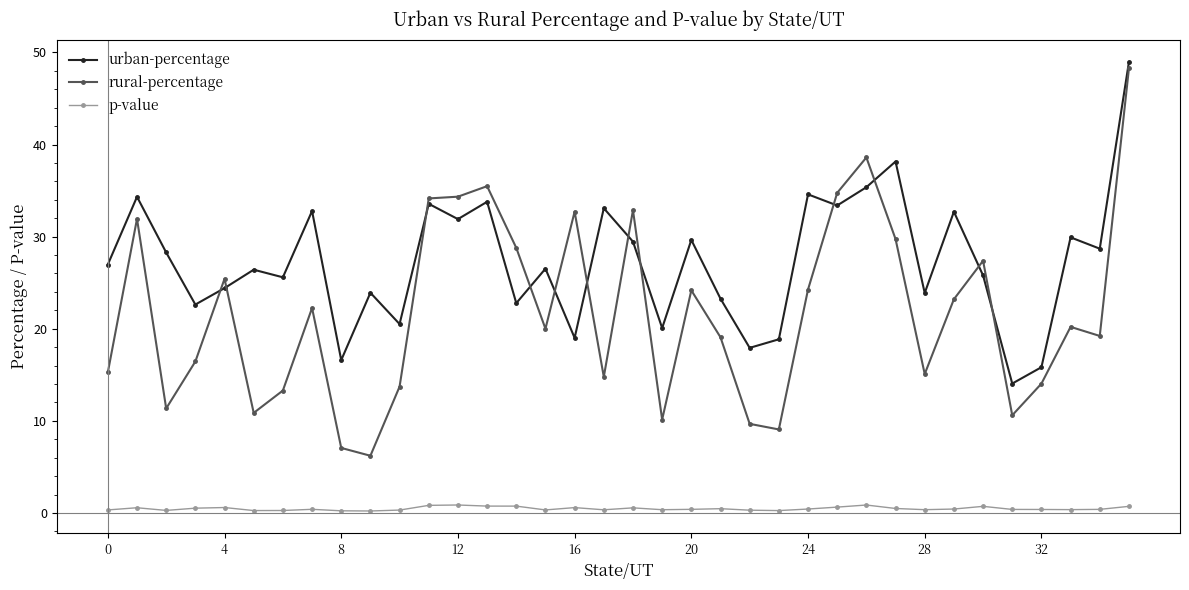

What are all the series names shown in the legend?

urban-percentage, rural-percentage, p-value